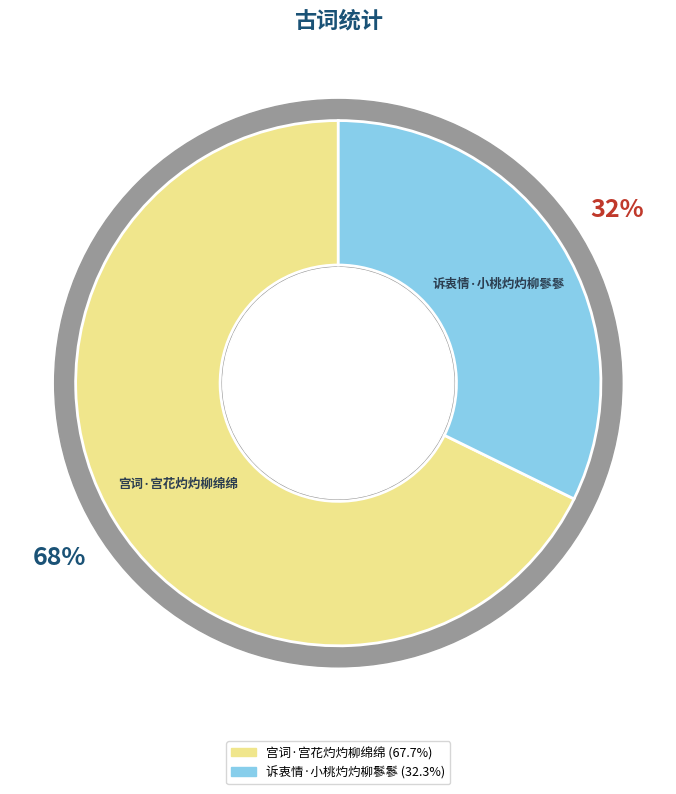

To the nearest percent, what percentage of the pie is 宫词·宫花灼灼柳绵绵?

68%